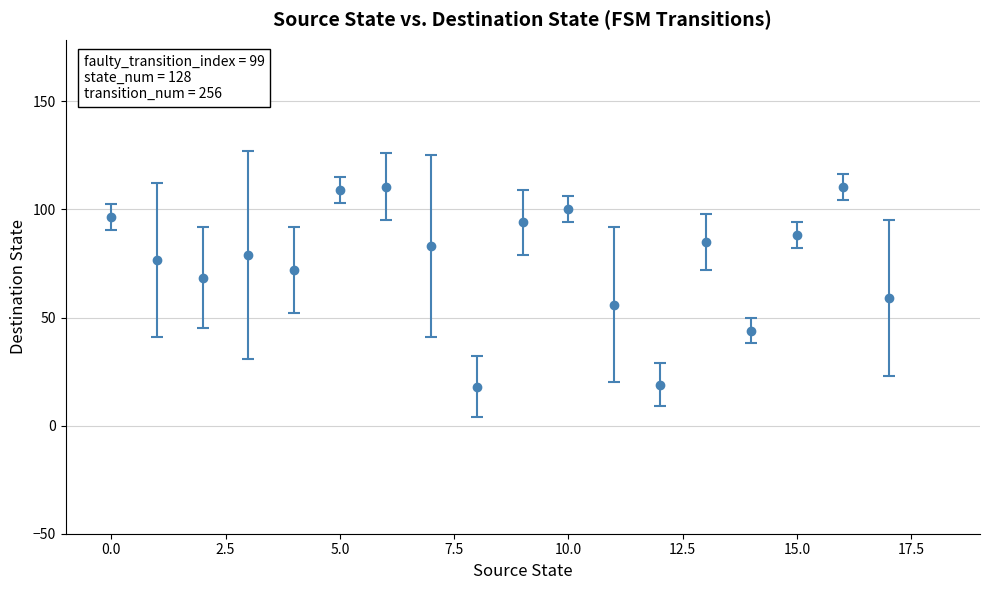

How many interior local valleys (lower than both neighbors) does the data have?

5